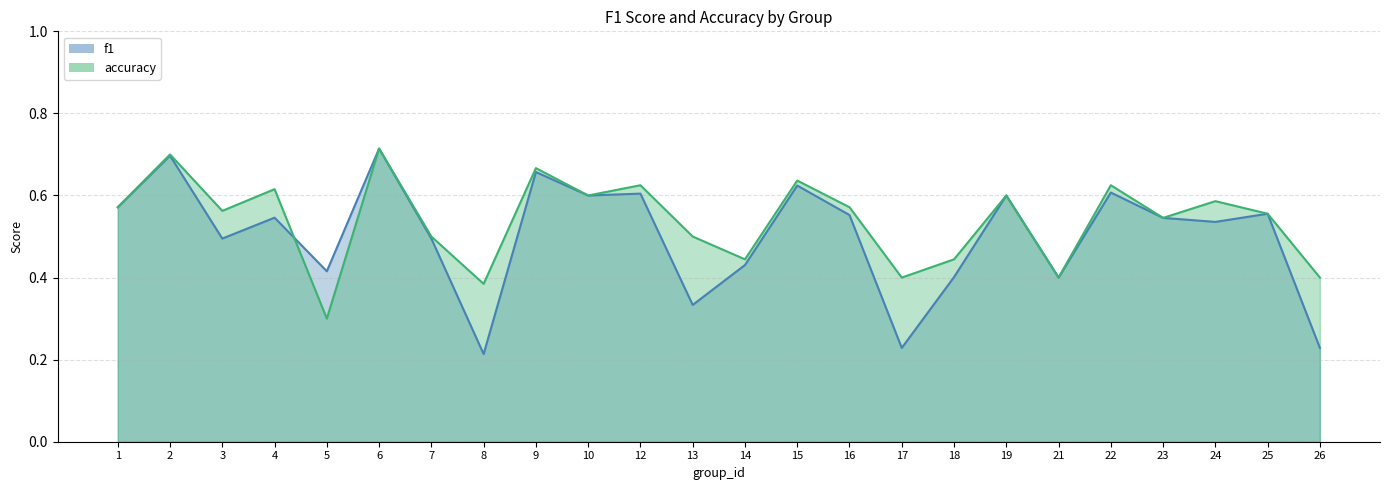

What value does the accuracy series have at 10?

0.6